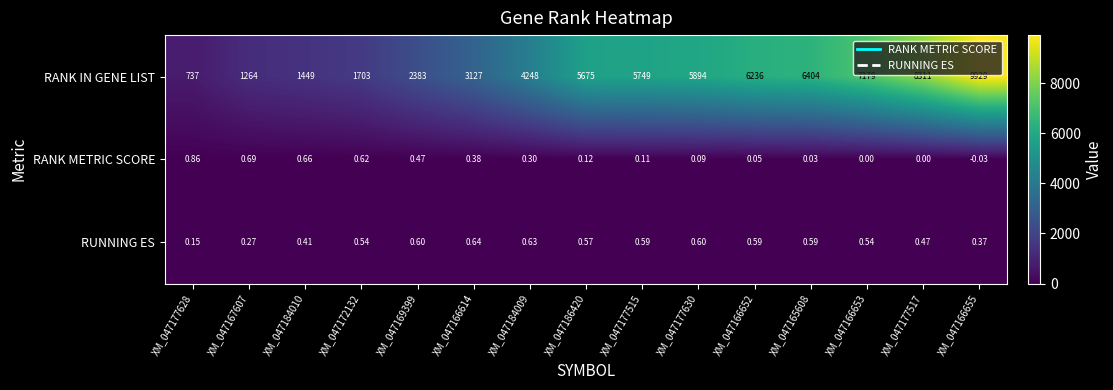

How many data points does each series have?

15